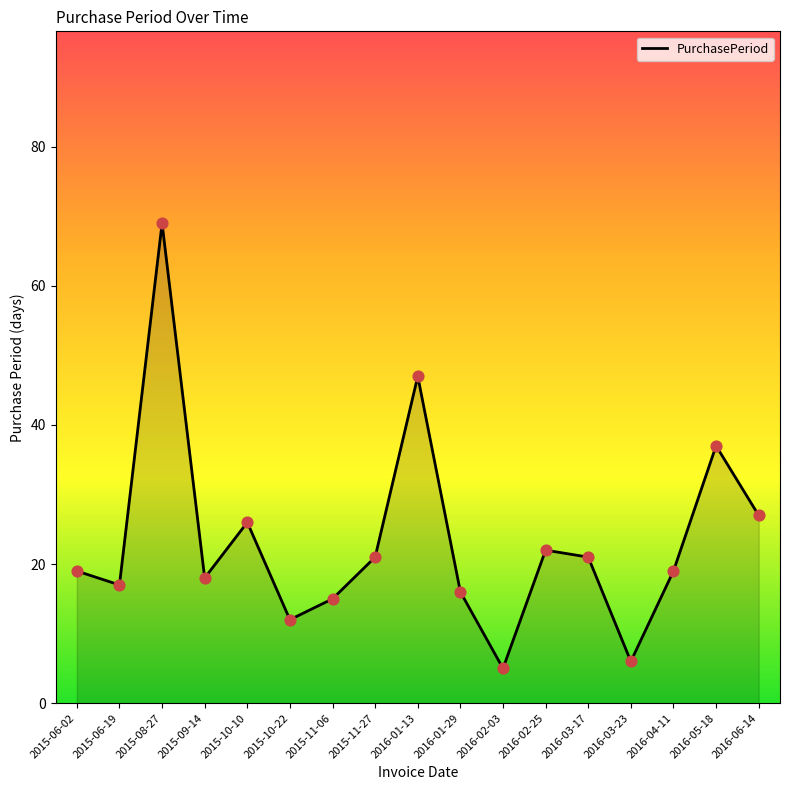

What is the ratio of the value at 2016-03-23 to the value at 2016-02-25?

0.3